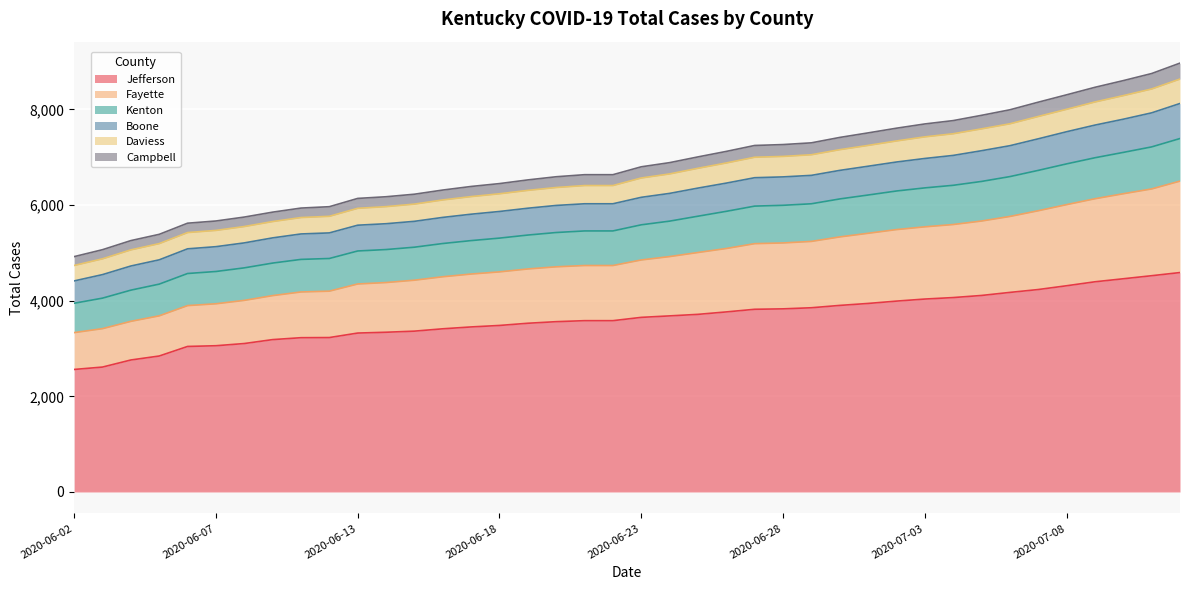

Count the number of categories in the chart.

40